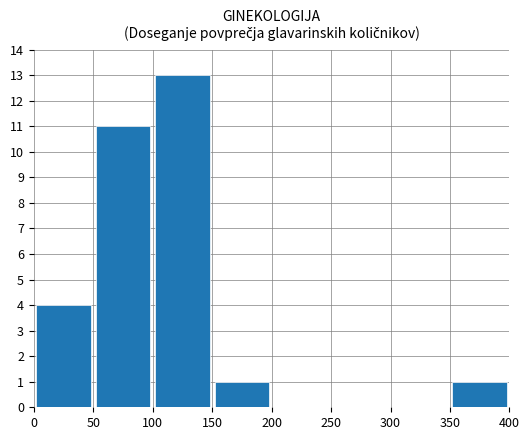

What is the greatest value displayed?

13